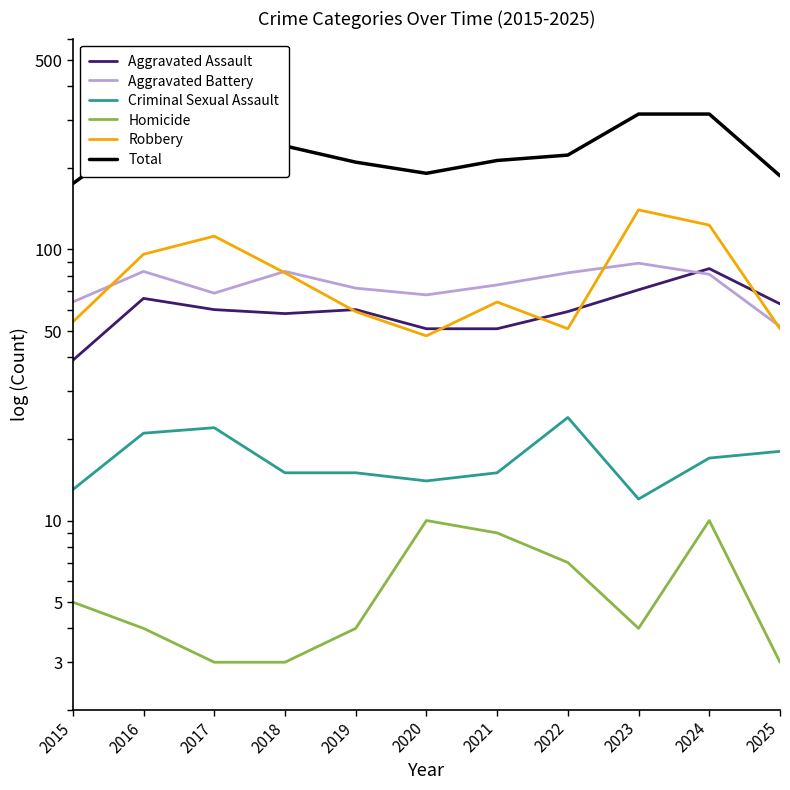

How many categories are shown in the chart?

11